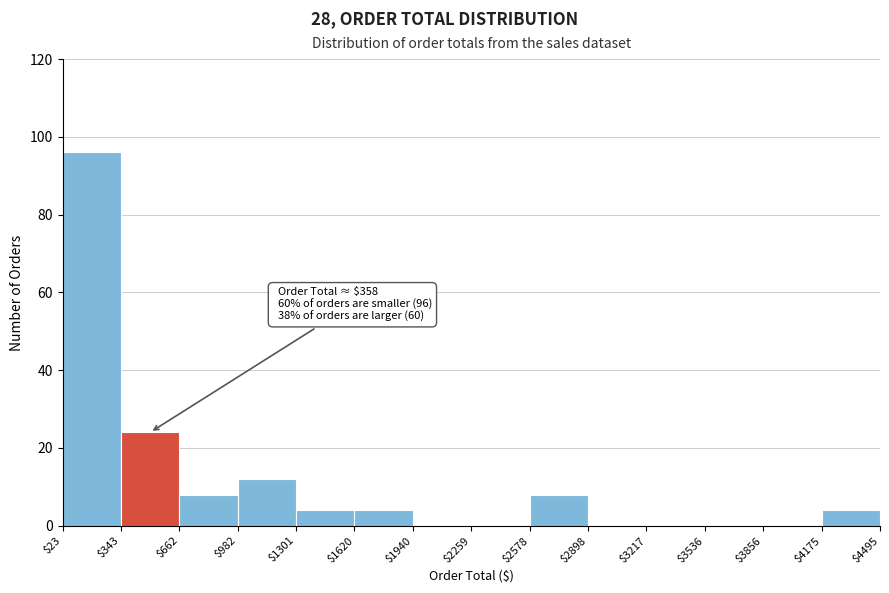

Which range on the x-axis has the tallest bar?

$23 to $343